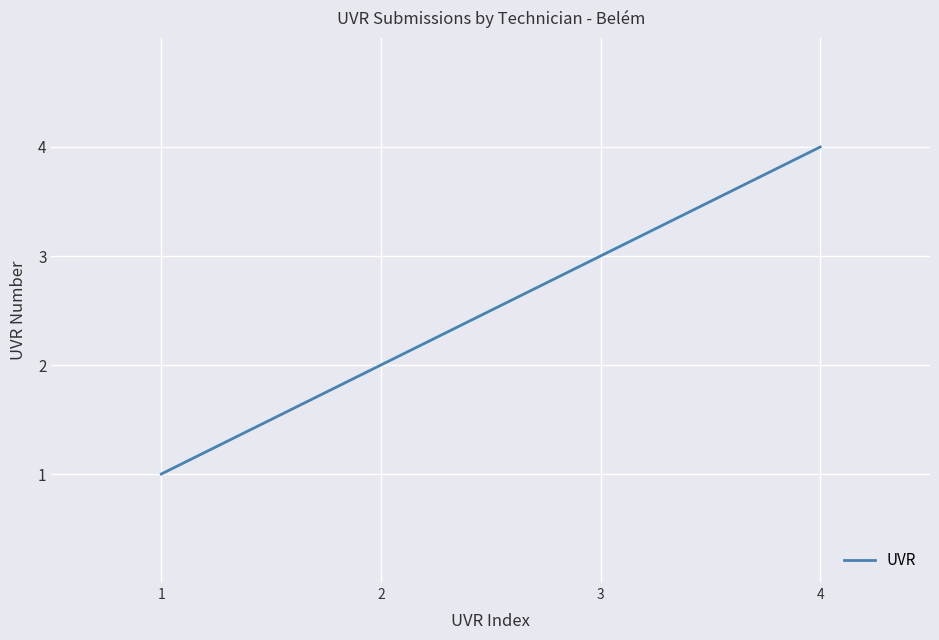

Is it true that the value at 1 is 1?

True